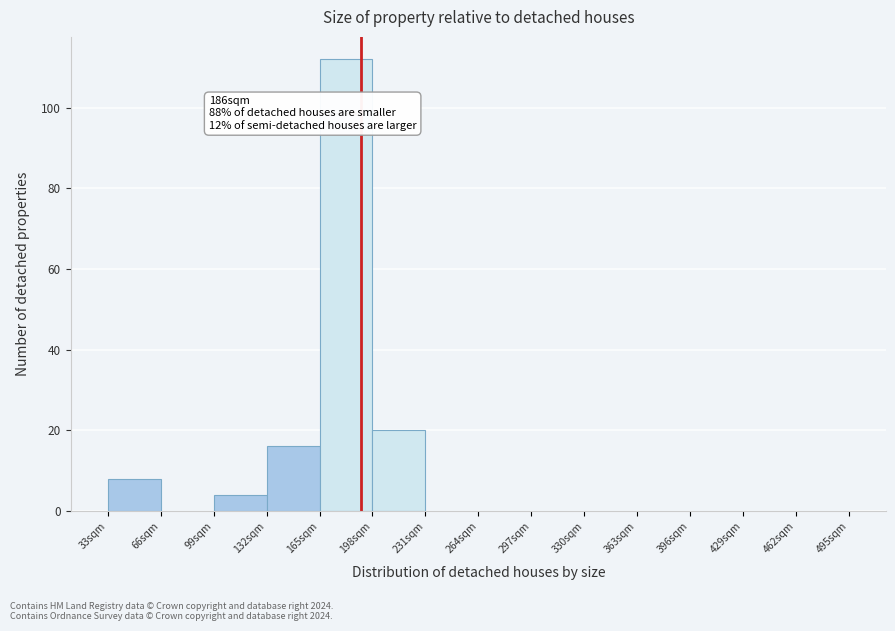

Over which range of the x-axis is the bar tallest?

165 to 198